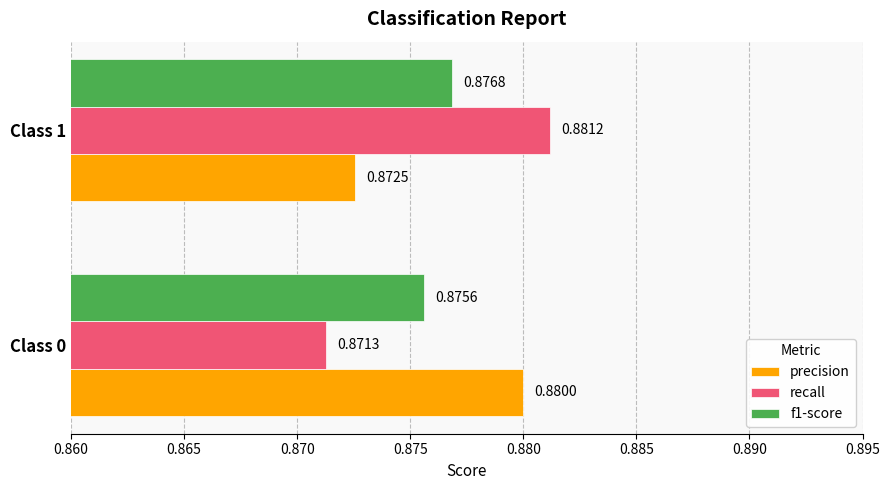

At which category is the sum across all series the highest?

Class 1